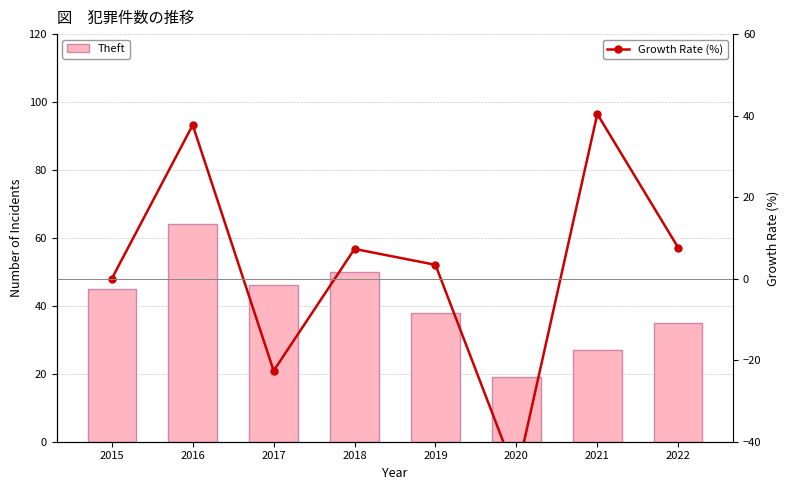

Between 2022 and 2021, which is larger?

2022